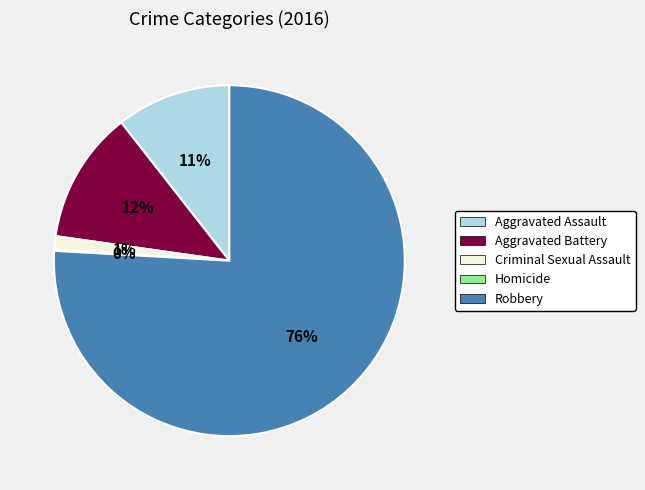

True or false: Robbery accounts for 81% of the total.

False